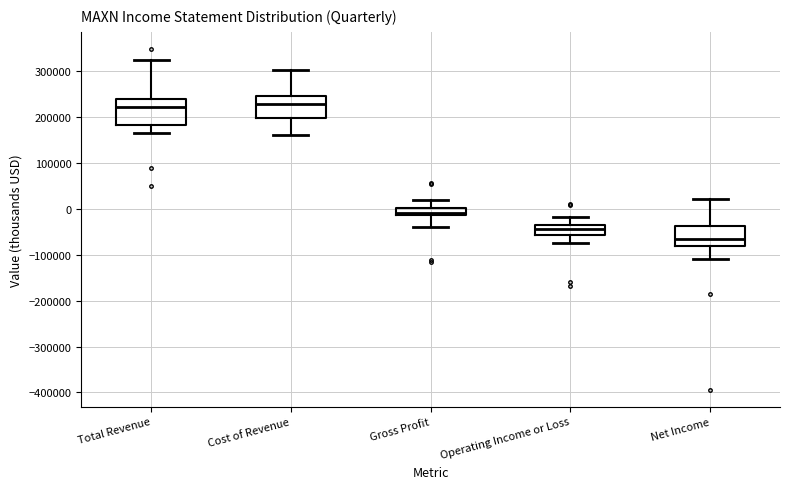

Reading left to right, read every box against the y-axis: the position of its median line, the range the box covers, and the ends of its whiskers. The values are not printed on the chart, so give them approximately, as read against the axis.

Total Revenue: median 220000, box 180000 to 240000, whiskers 170000 to 320000
Cost of Revenue: median 230000, box 200000 to 250000, whiskers 160000 to 300000
Gross Profit: median -10000 (just above the box's lower edge), box -10000 to 0, whiskers -40000 to 20000
Operating Income or Loss: median -40000, box -60000 to -30000, whiskers -70000 to -20000
Net Income: median -70000, box -80000 to -40000, whiskers -110000 to 20000